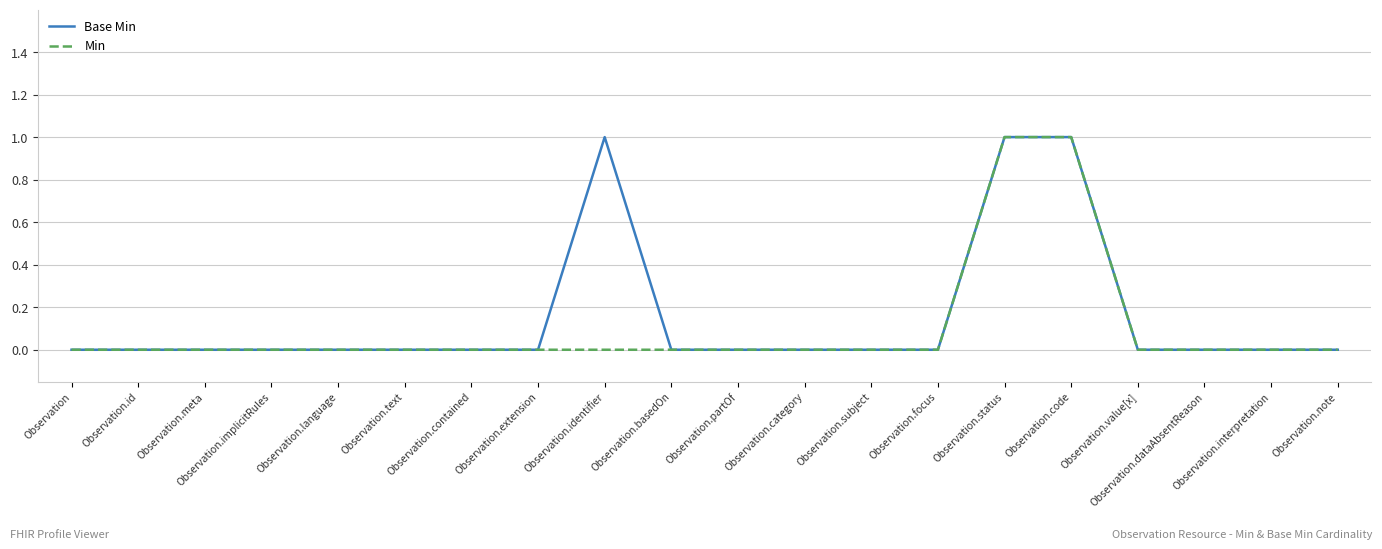

Is the value of Base Min at Observation.status greater than the value of Min at Observation.interpretation?

Yes